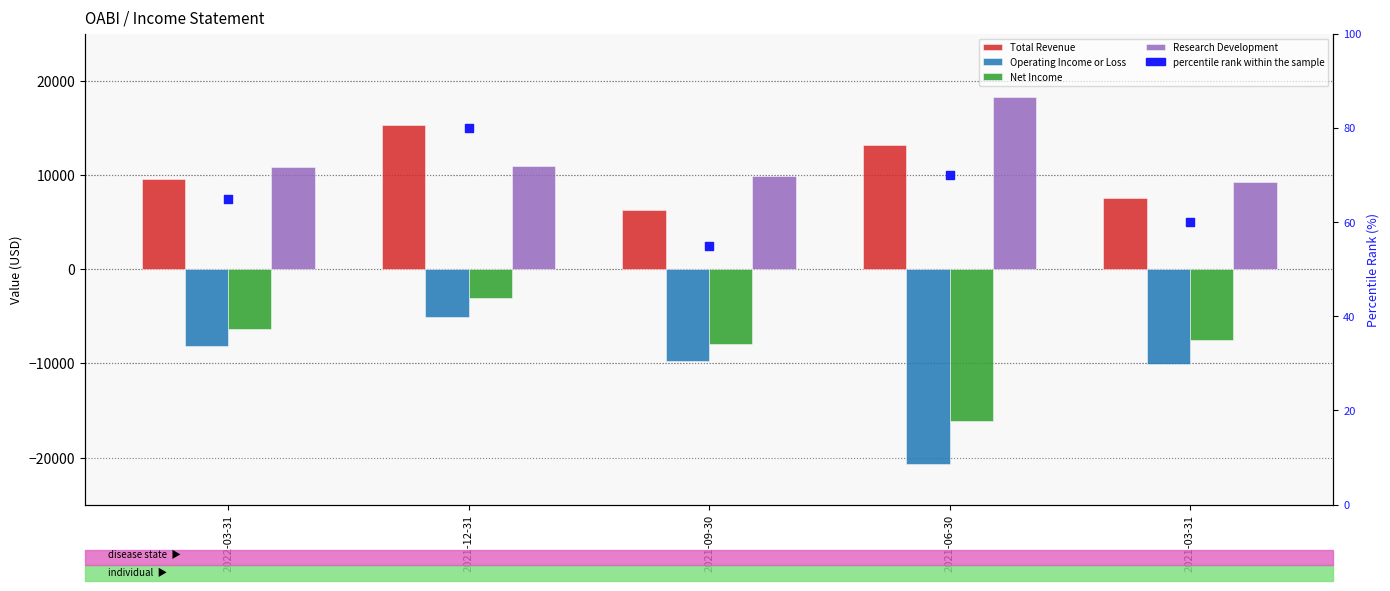

At how many categories does at least one series exceed -9988?

5